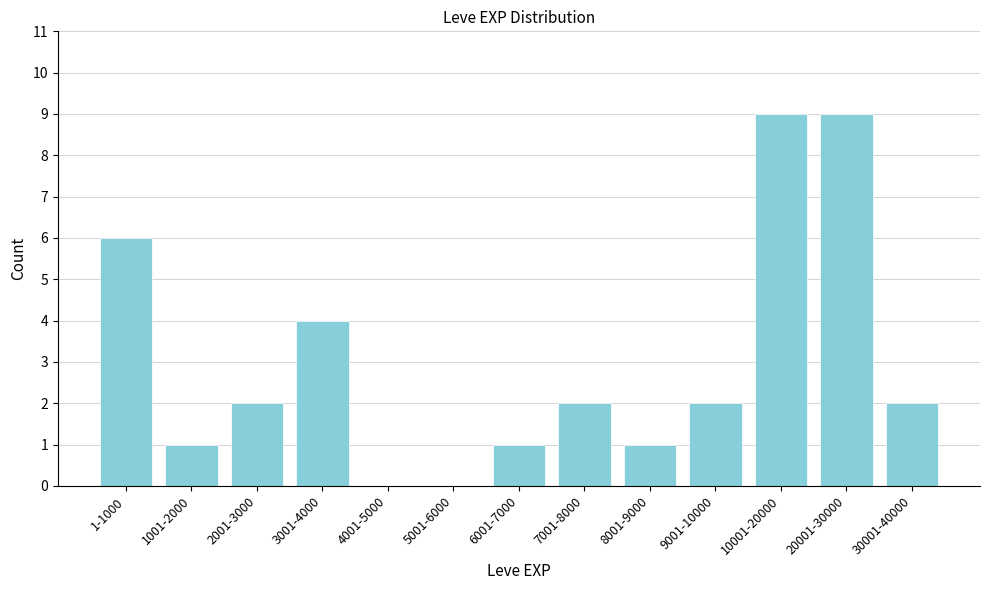

Reading left to right, transcribe all the data shown in this chart.

1-1000=6	1001-2000=1	2001-3000=2	3001-4000=4	4001-5000=0	5001-6000=0	6001-7000=1	7001-8000=2	8001-9000=1	9001-10000=2	10001-20000=9	20001-30000=9	30001-40000=2